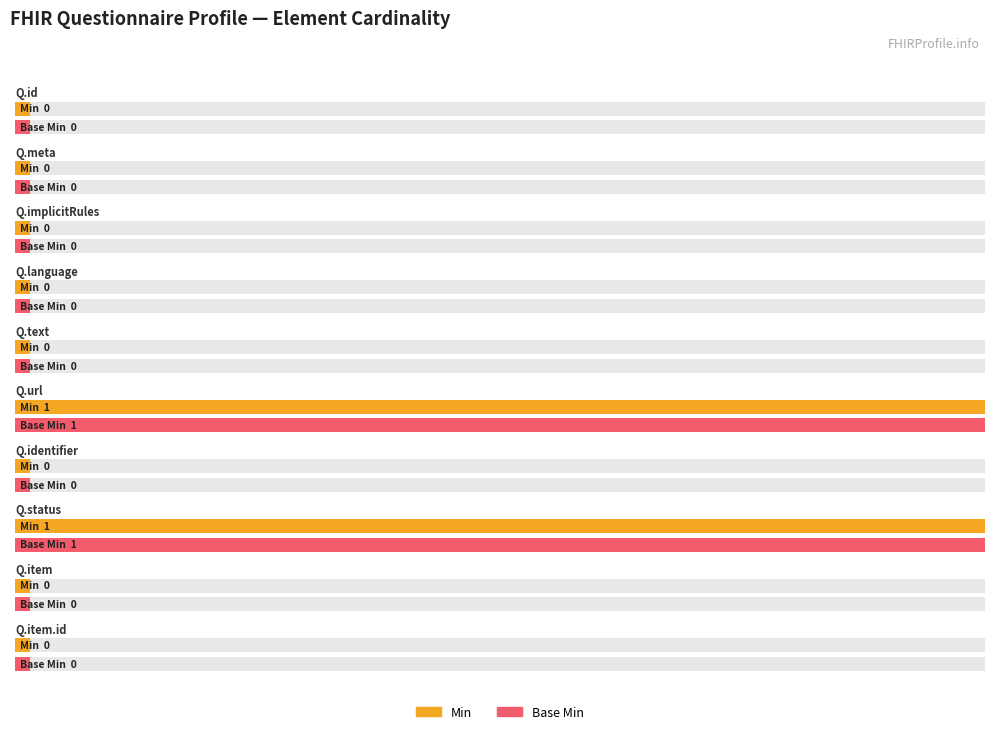

Count the number of categories in the chart.

10